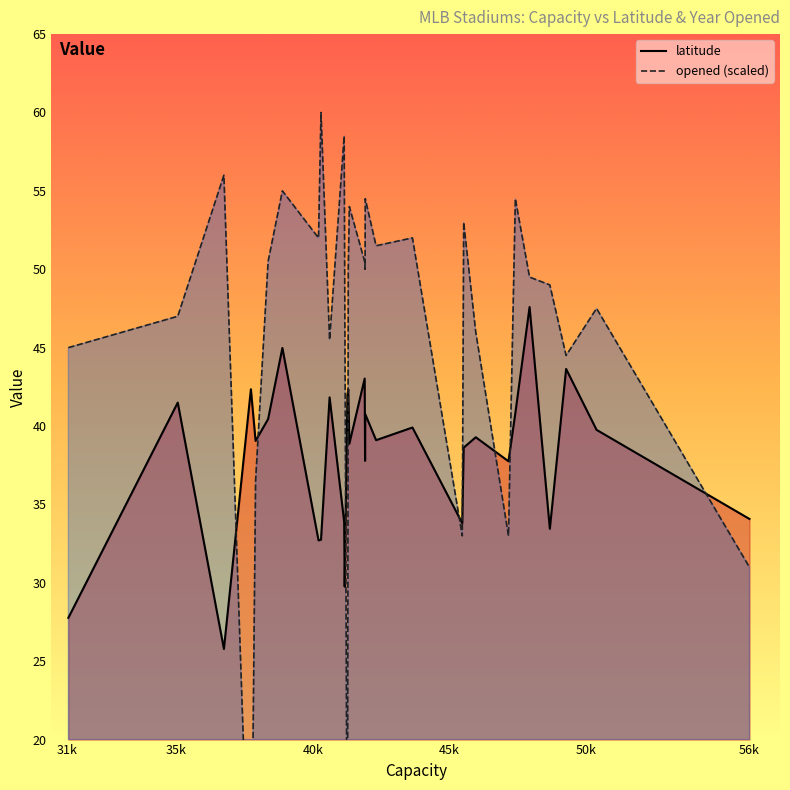

How many intersections are there between latitude and opened (scaled)?

9